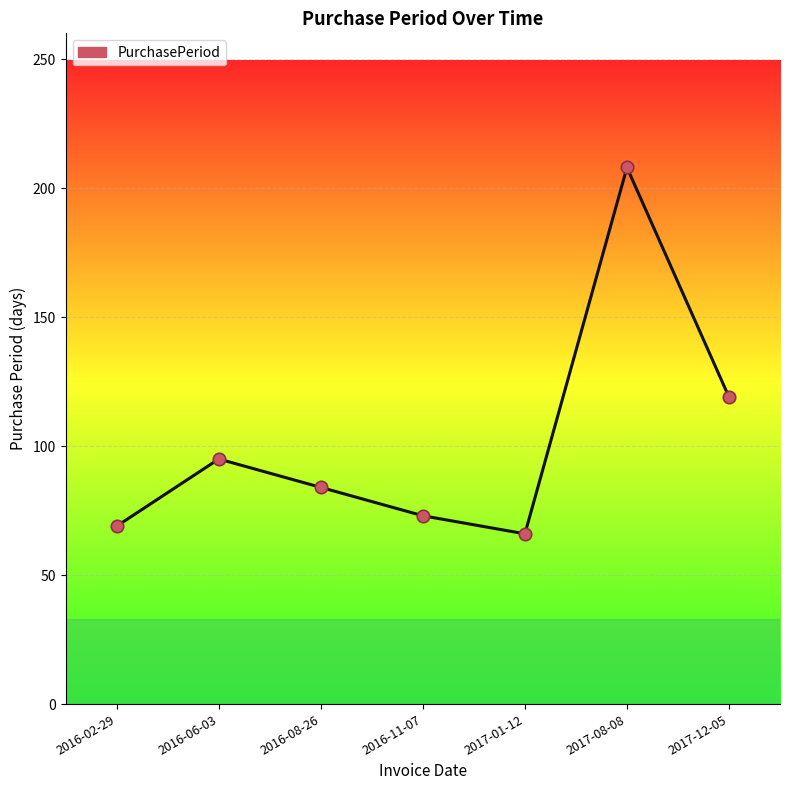

Approximately how many times larger is the value at 2017-08-08 compared to 2017-12-05?

1.7